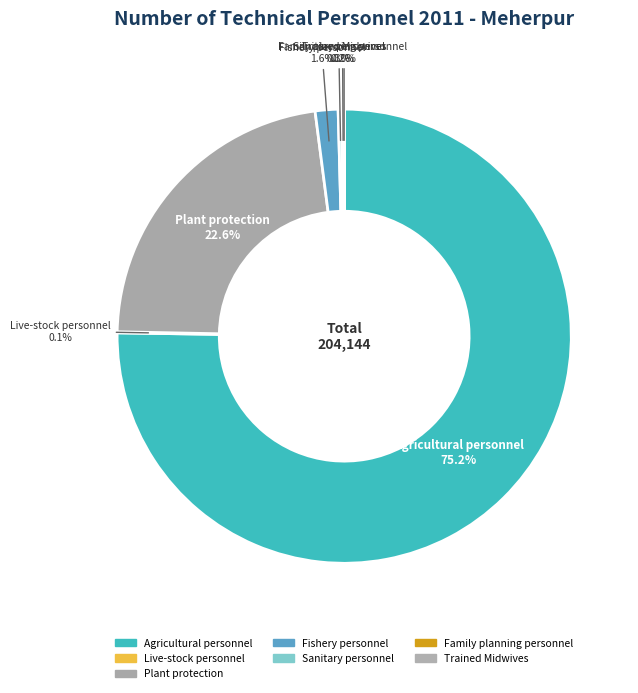

Is there any slice that represents more than half of the pie?

Yes